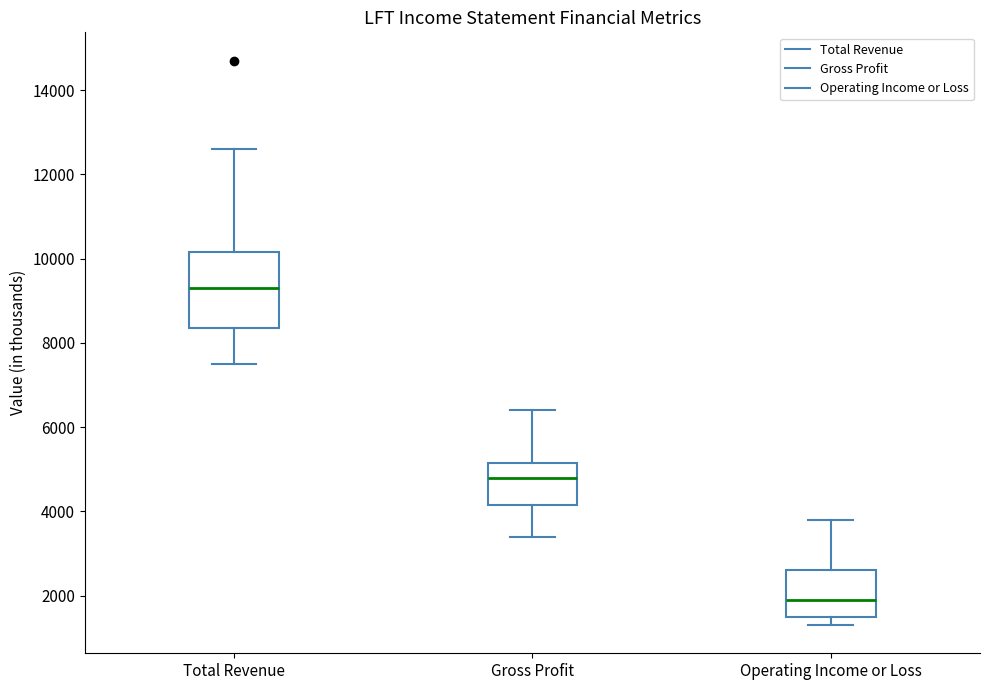

Reading left to right, read every box against the y-axis: the position of its median line, the range the box covers, and the ends of its whiskers. The values are not printed on the chart, so give them approximately, as read against the axis.

Total Revenue: median 9400, box 8400 to 10200, whiskers 7600 to 12600
Gross Profit: median 4800, box 4200 to 5200, whiskers 3400 to 6400
Operating Income or Loss: median 2000, box 1600 to 2600, whiskers 1400 to 3800